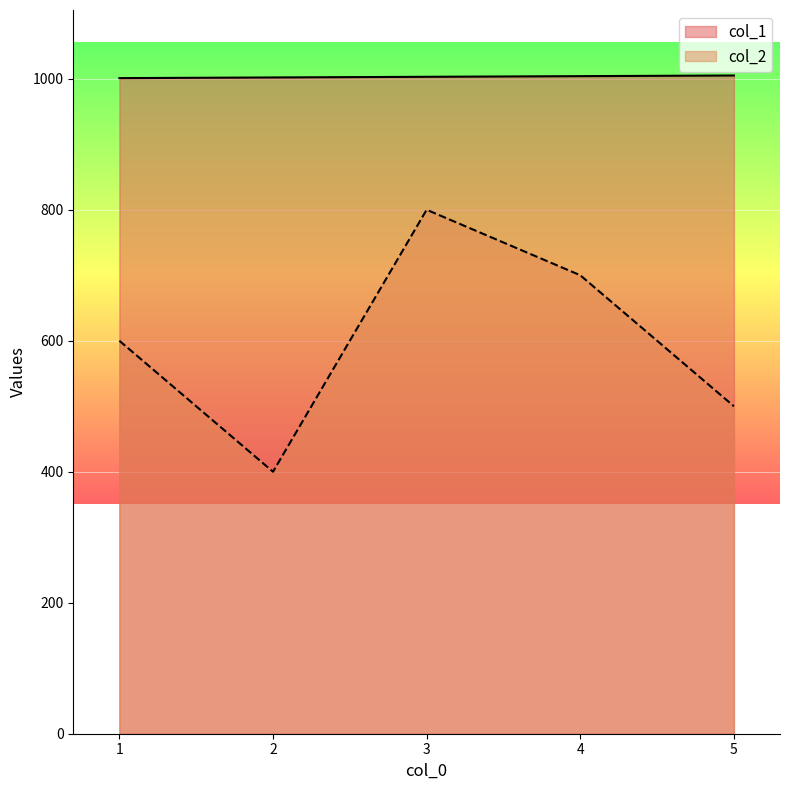

True or false: col_1 and col_2 intersect in this chart.

False